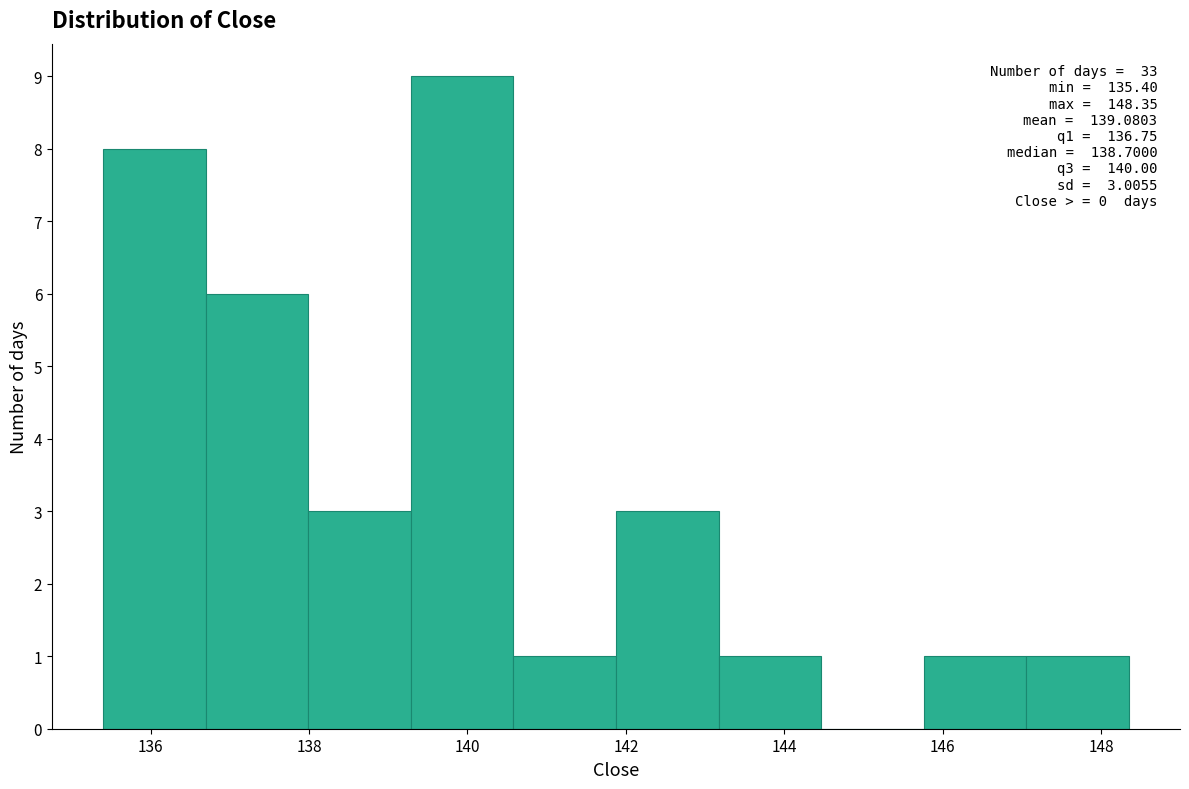

Over which range of the x-axis is the bar tallest?

139.2 to 140.6